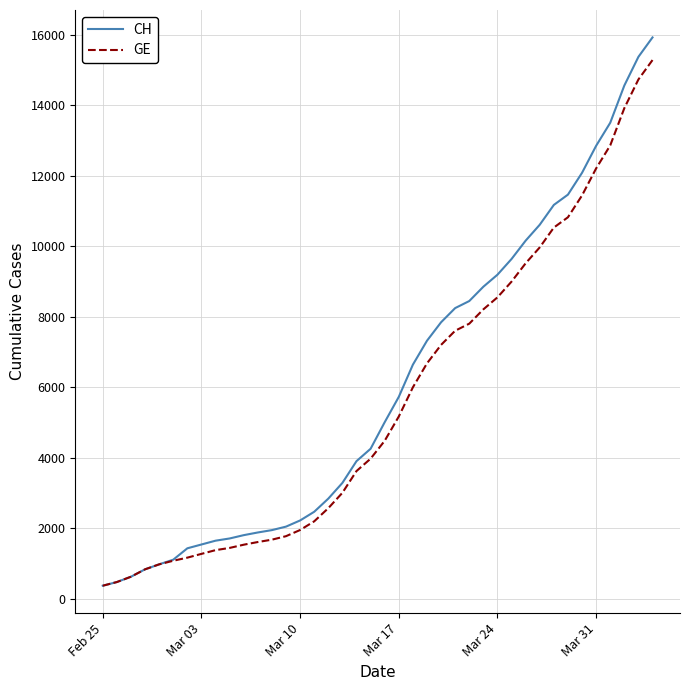

Which series has the widest spread of values?

CH